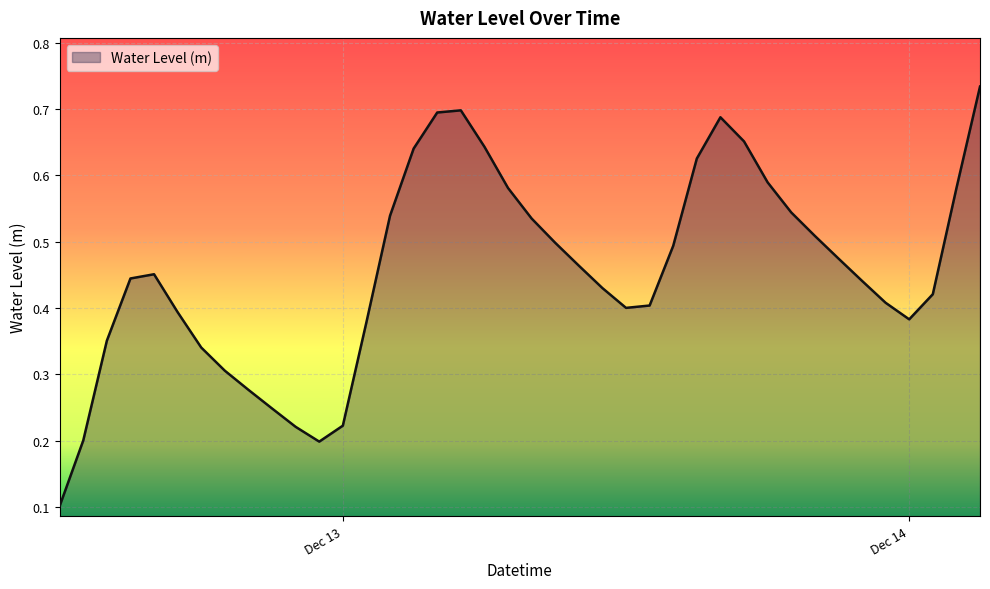

Does the chart display data point markers on the line(s)?

No